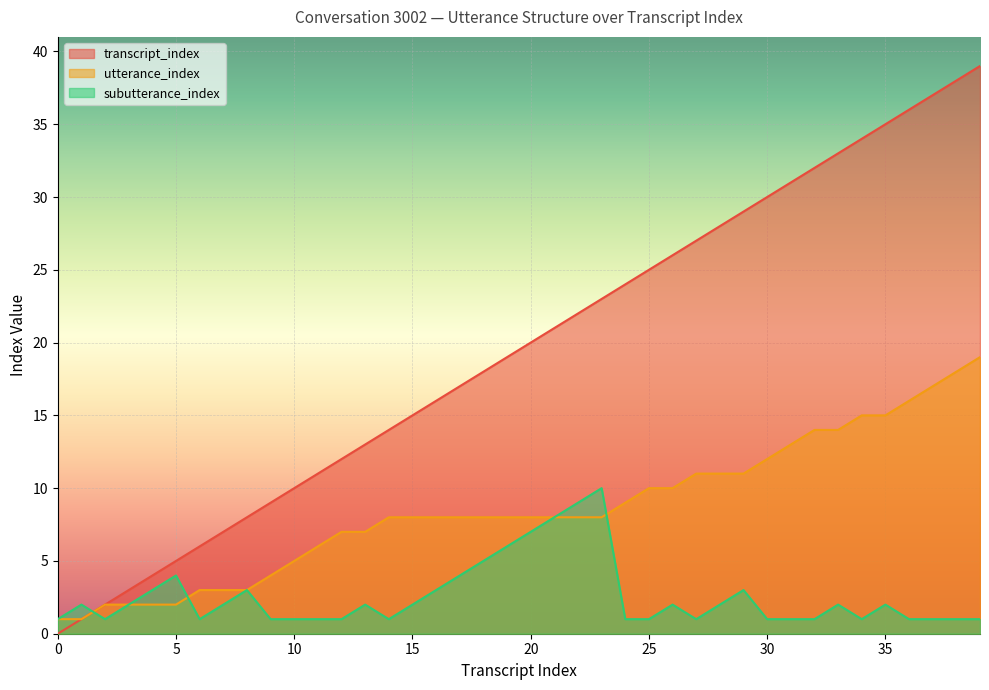

True or false: utterance_index has a value of 5 at 8.

False